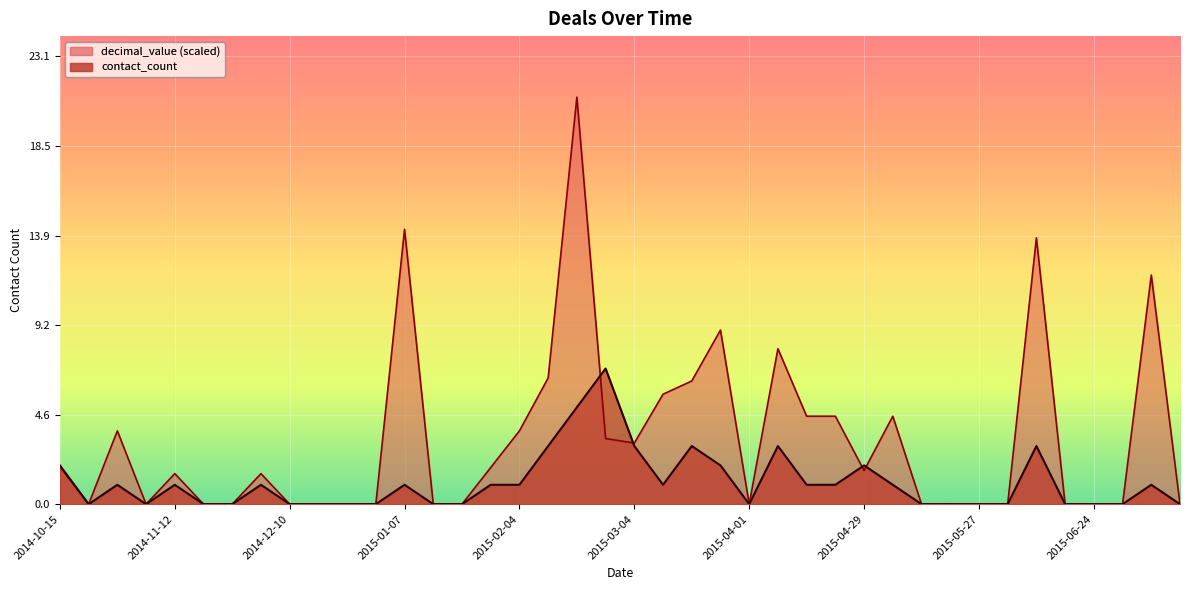

In contact_count, how many points are lower than both neighbors (excluding endpoints)?

4